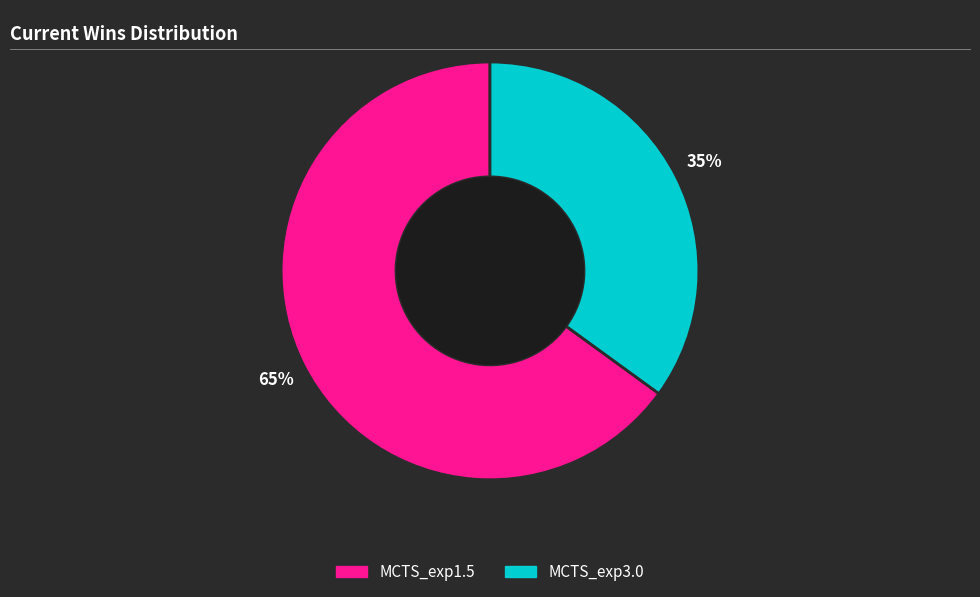

Do MCTS_exp1.5 and MCTS_exp3.0 together represent more than half of the pie?

Yes